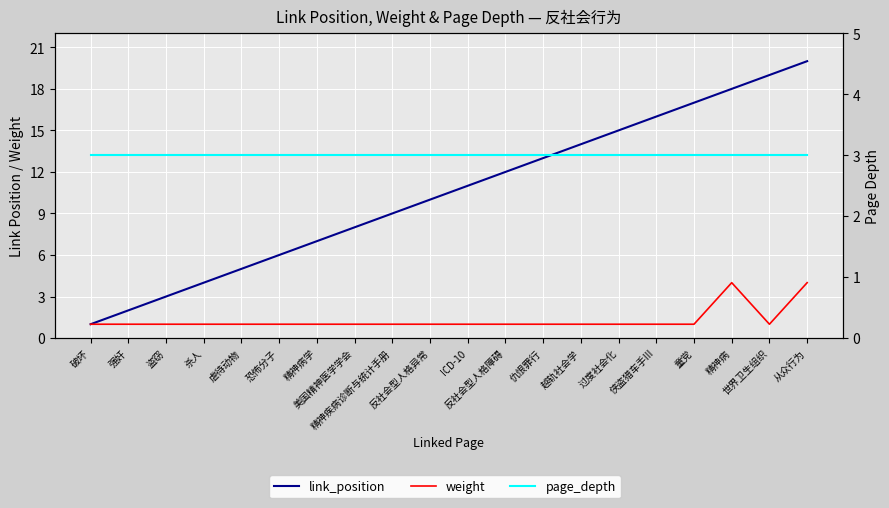

What position from the left is ICD-10?

11